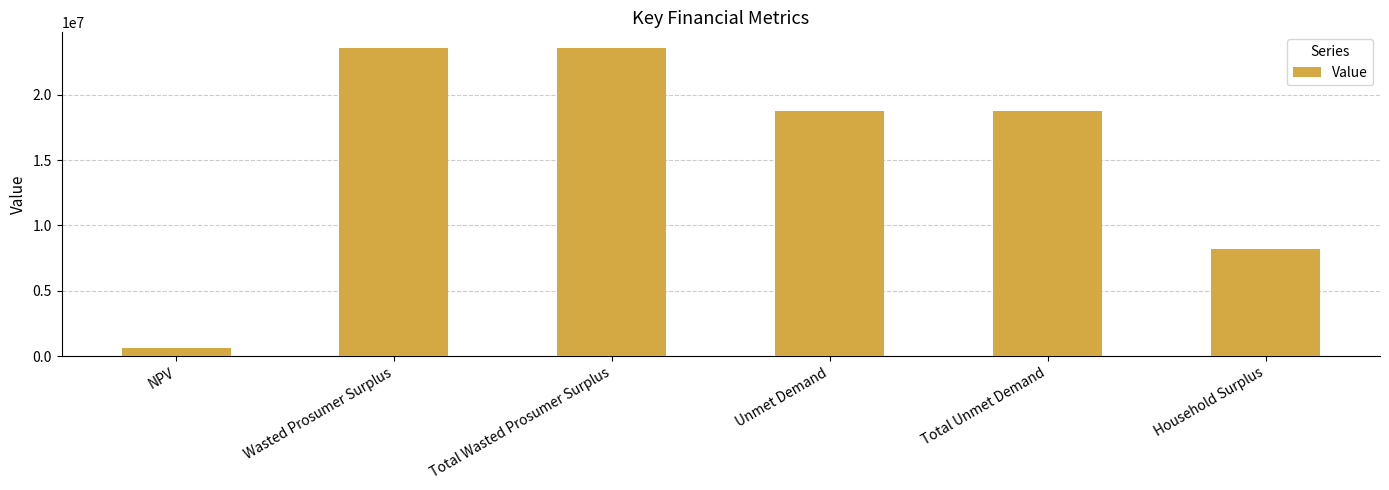

What is the difference between the values at NPV and Total Wasted Prosumer Surplus?

23003079.9